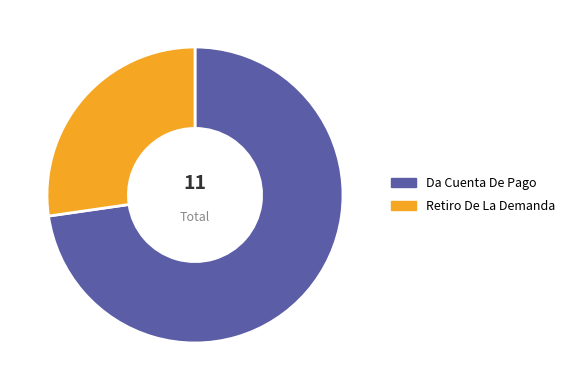

Which slice is the smallest?

Retiro De La Demanda